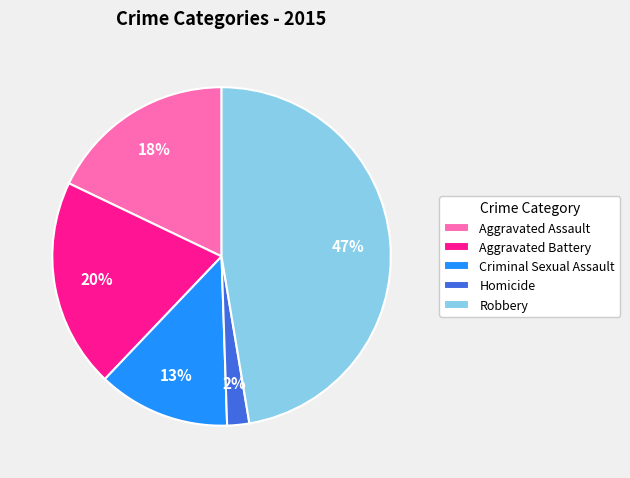

Is Homicide the majority of the pie?

No